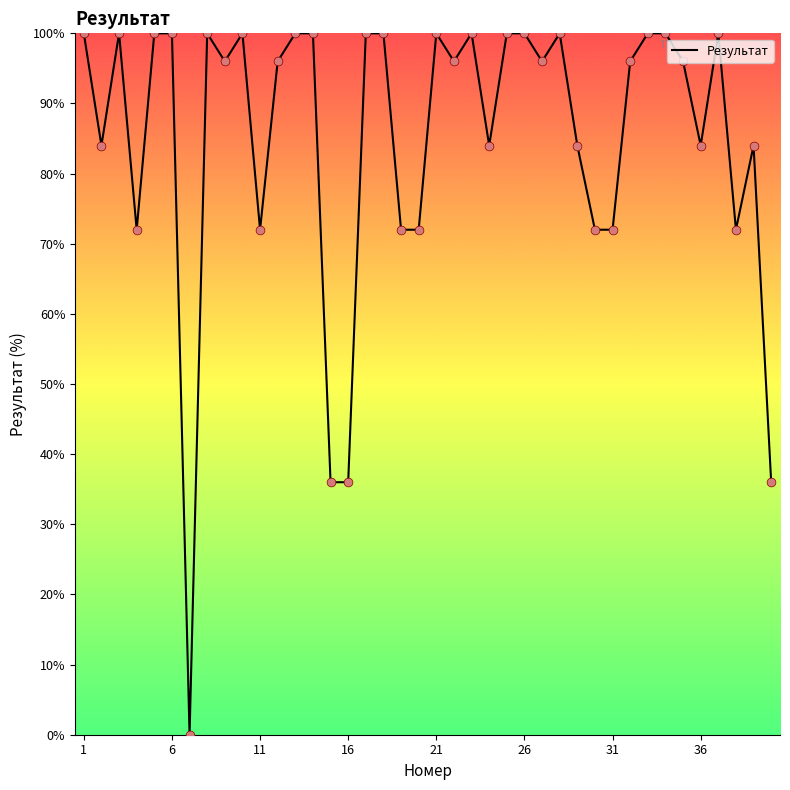

What is the difference between the maximum and minimum values?

100